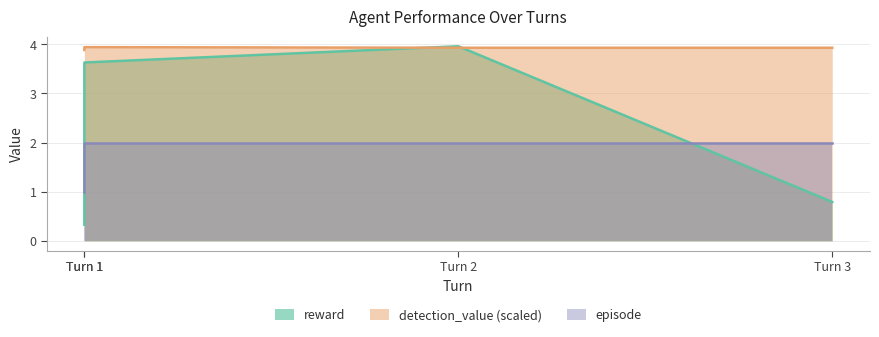

What are all the series names shown in the legend?

reward, detection_value, episode